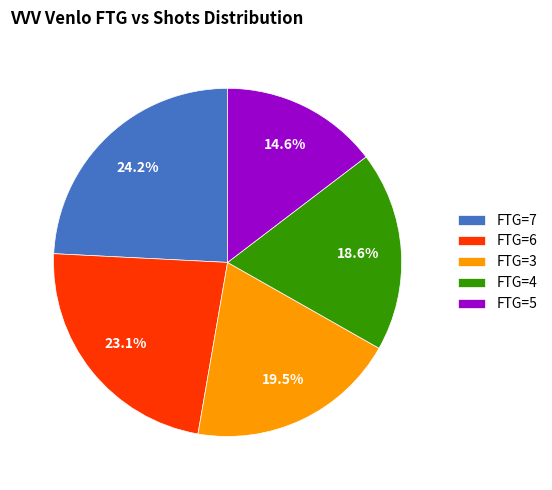

How many slices are in this pie chart?

5